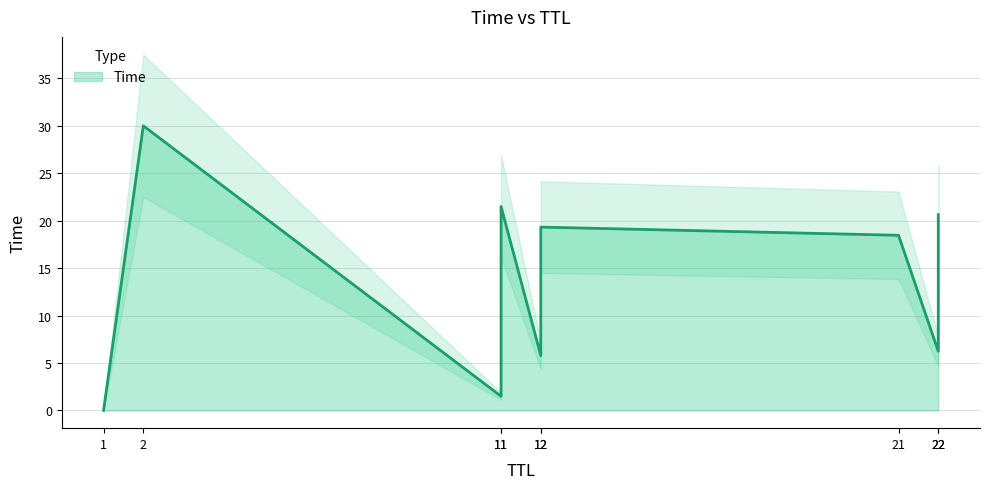

Does the chart have visible grid lines?

Yes